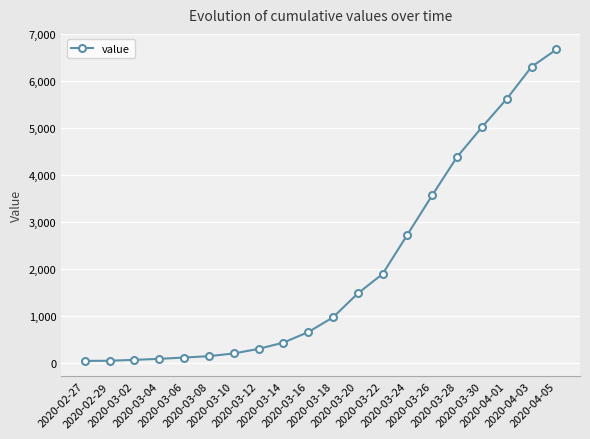

What position from the left is 2020-03-14?

9